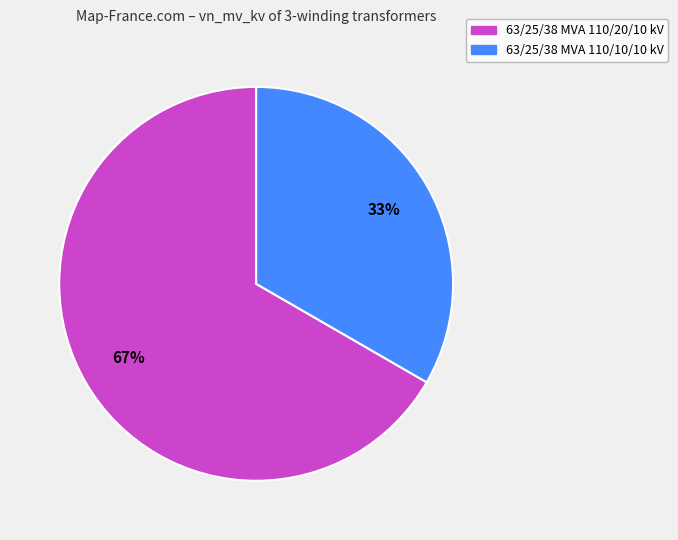

To the nearest percent, what portion does 63/25/38 MVA 110/20/10 kV represent?

67%